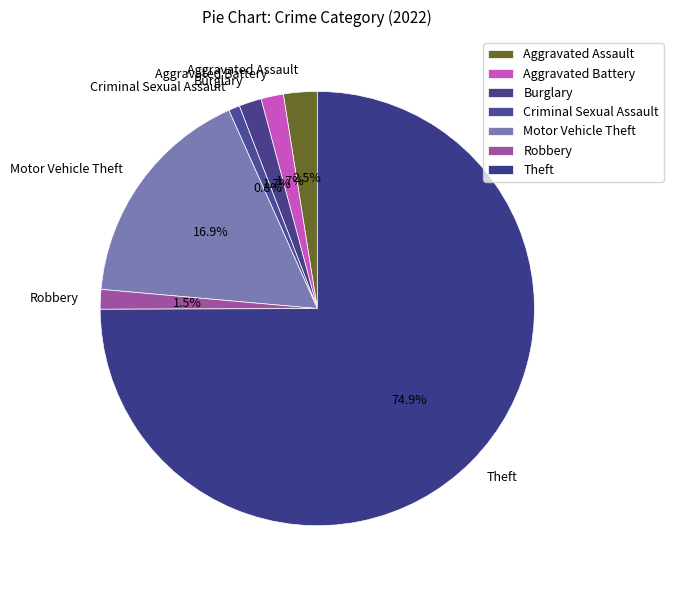

Does Theft represent more than half of the total?

Yes